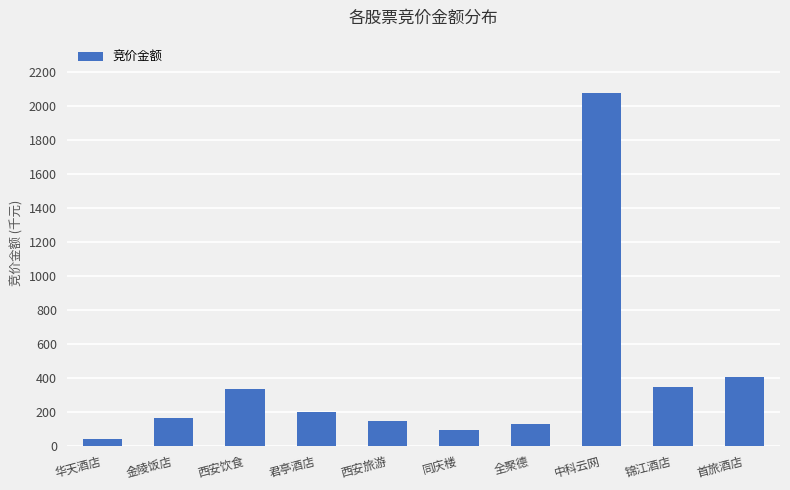

What is the sum of all values?

3924766